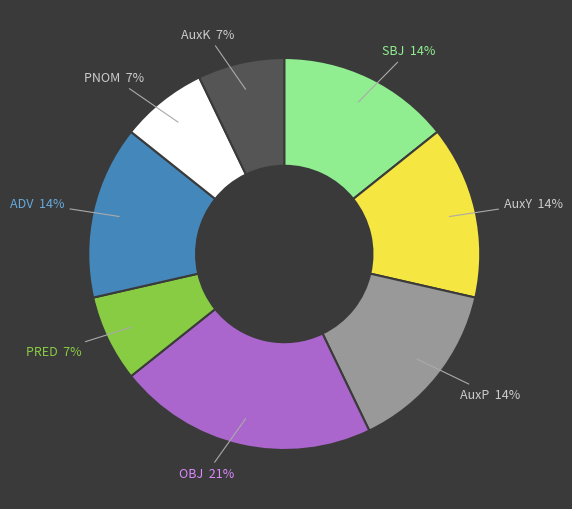

Between AuxY and AuxK, which is larger?

AuxY